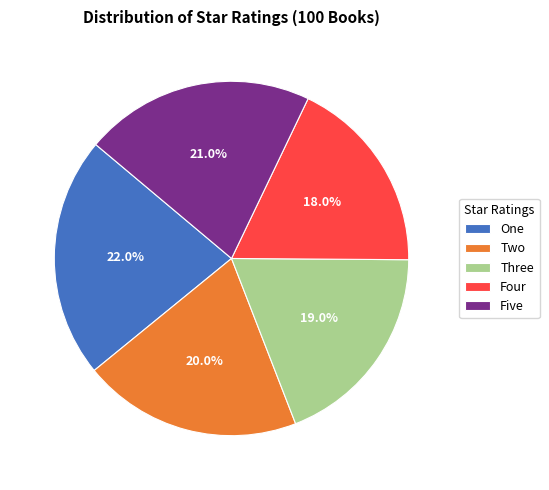

Is it true that Four is 27% of the pie?

False